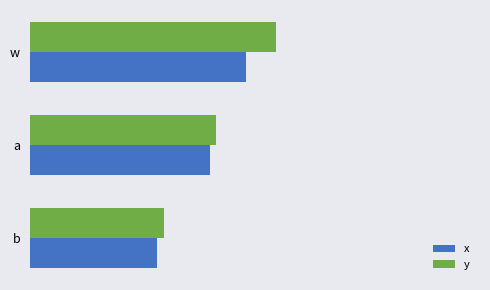

What are all the series names shown in the legend?

x, y